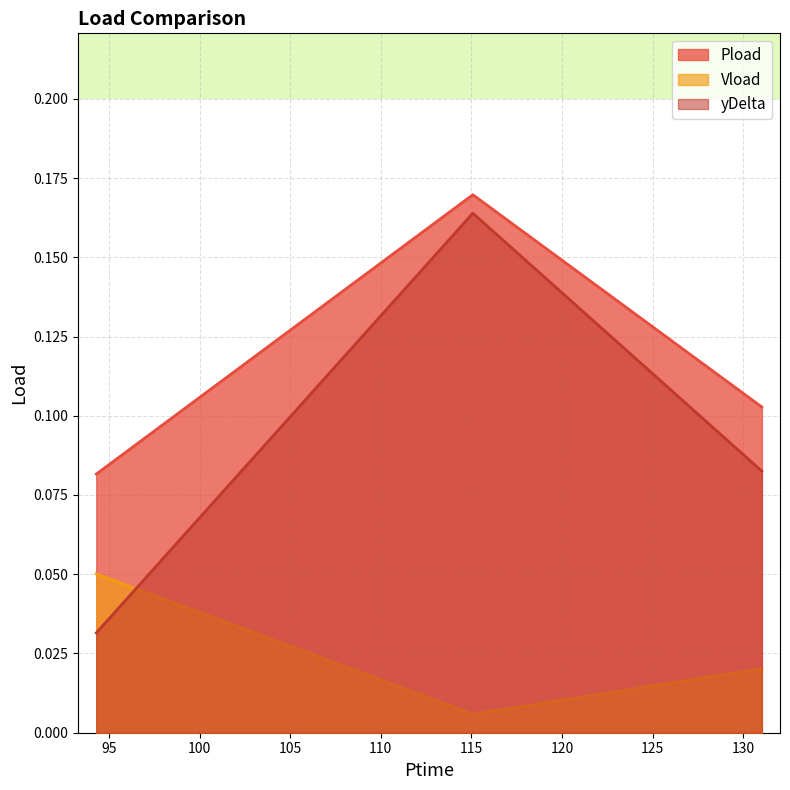

Where is Pload nearest to the value 0?

94.302